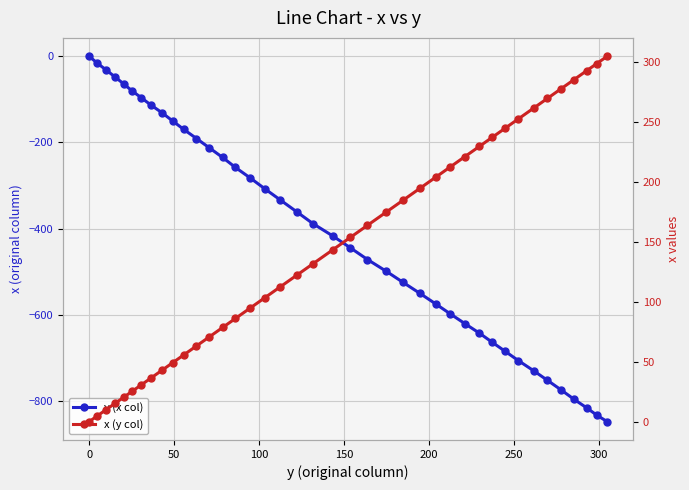

Which series has the widest spread of values?

y (x col)